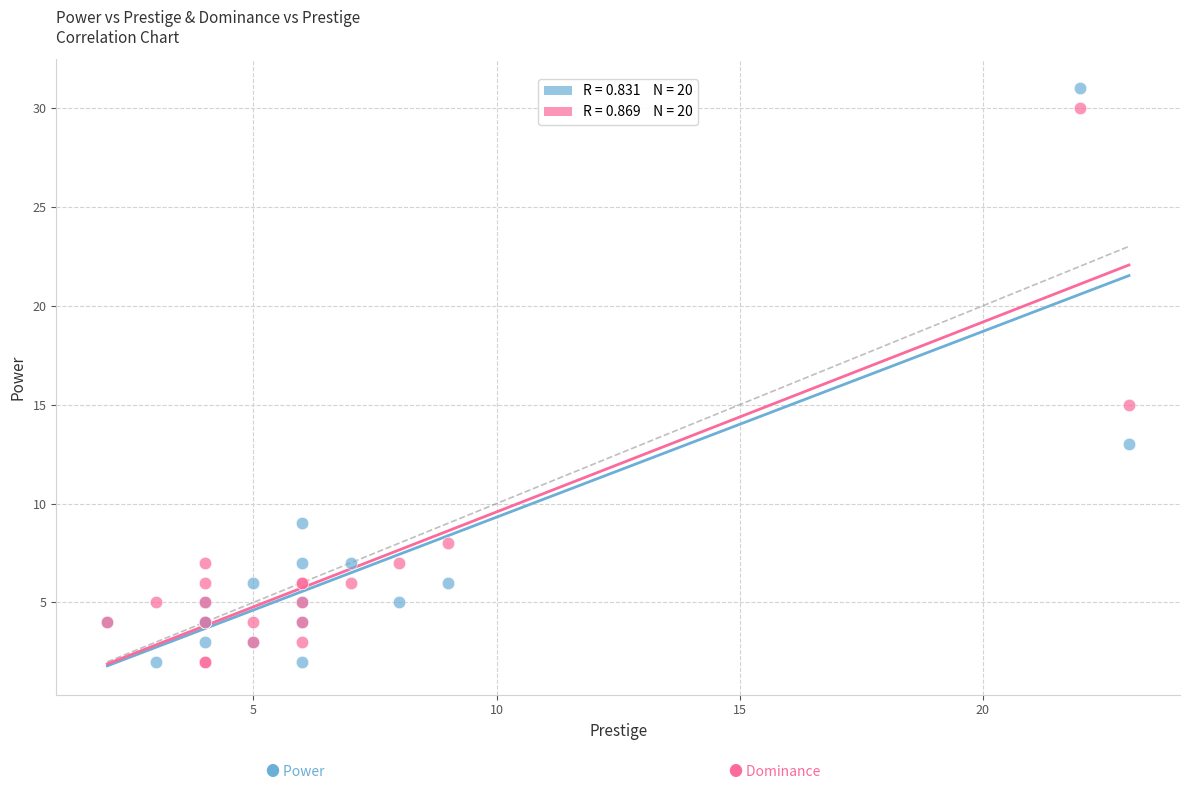

Across all series, what Y value is closest to 16?

15